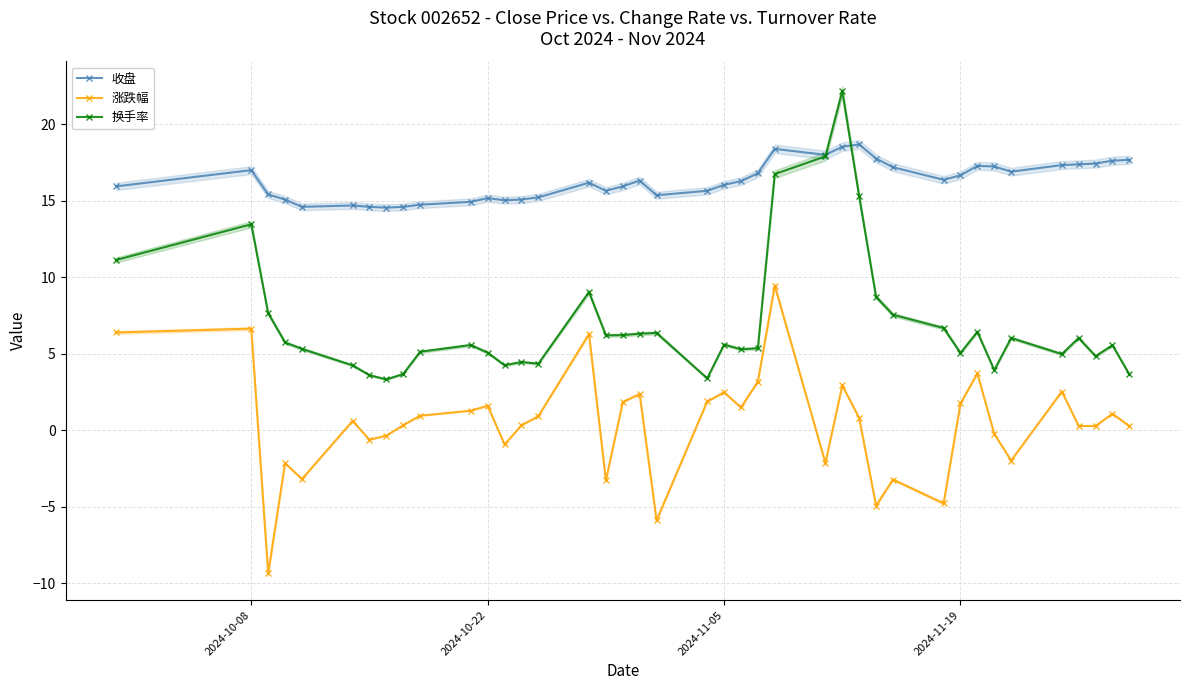

True or false: 收盘 and 涨跌幅 cross at least once.

False